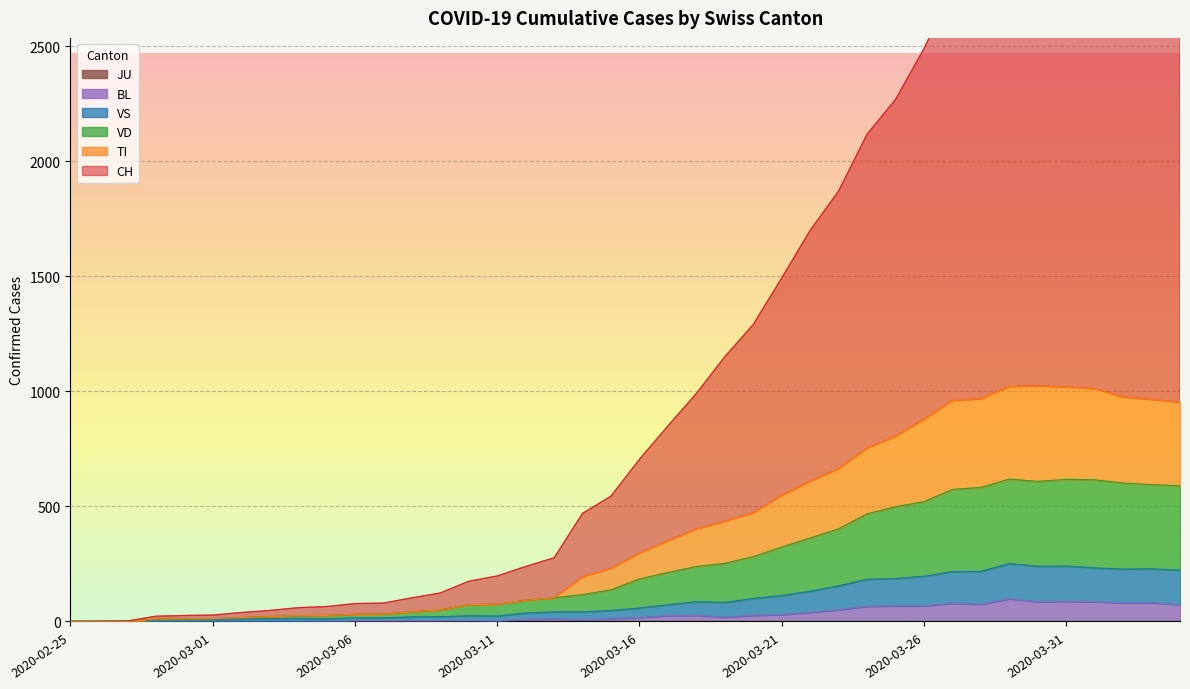

At which category does BL reach its first local valley?

2020-03-11